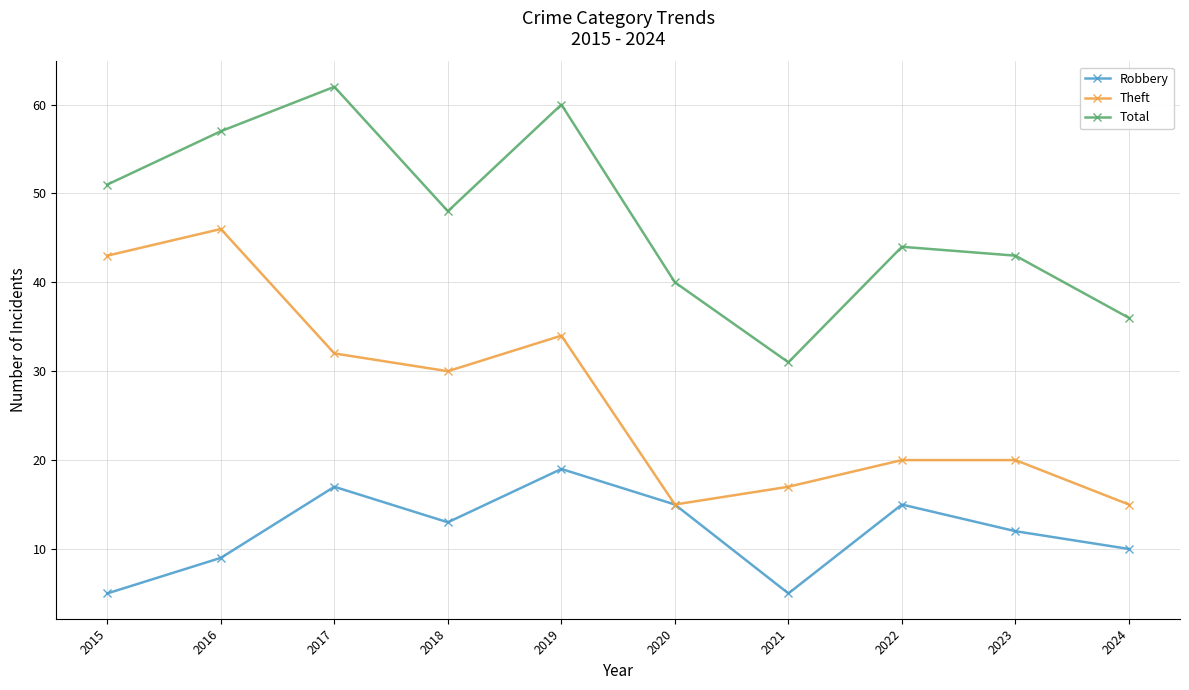

What is the difference between the Theft values at 2022 and 2024?

5